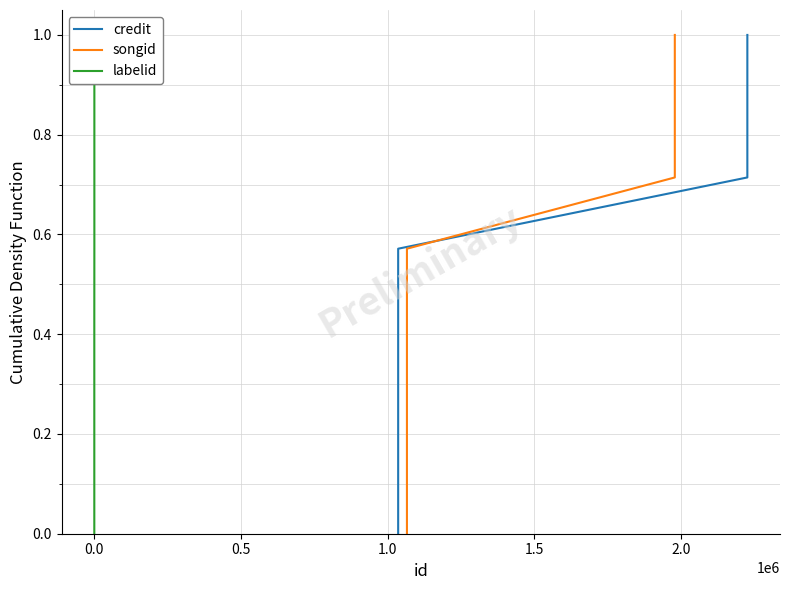

True or false: songid and labelid cross at least once.

False